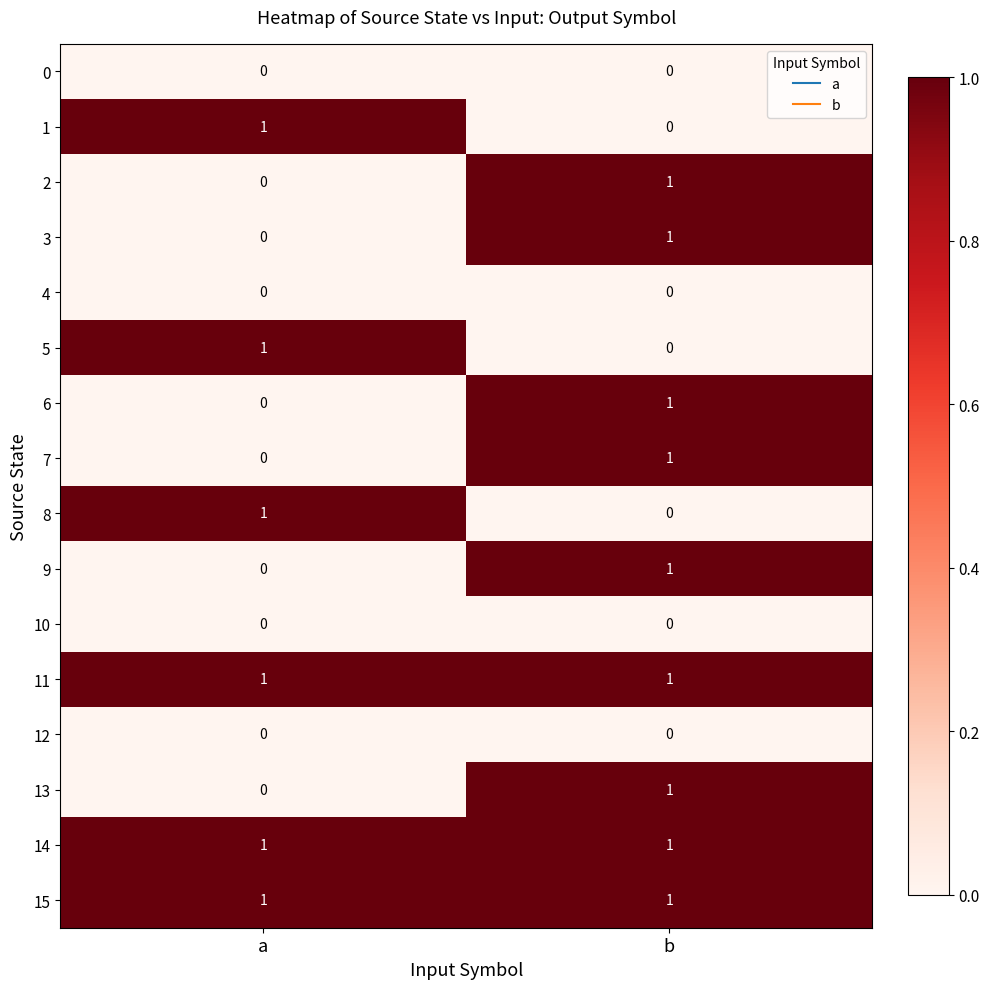

At which category is the sum across all series the highest?

b